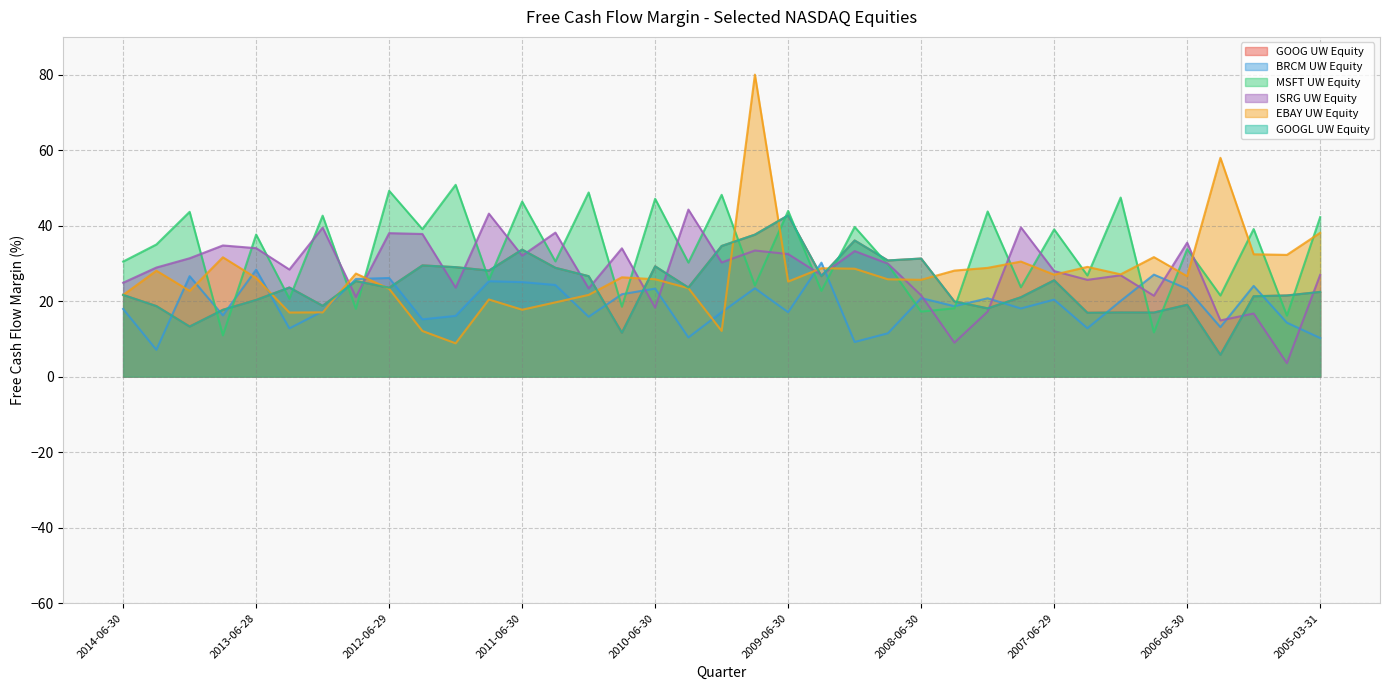

Which series has the largest total across all categories?

MSFT UW Equity